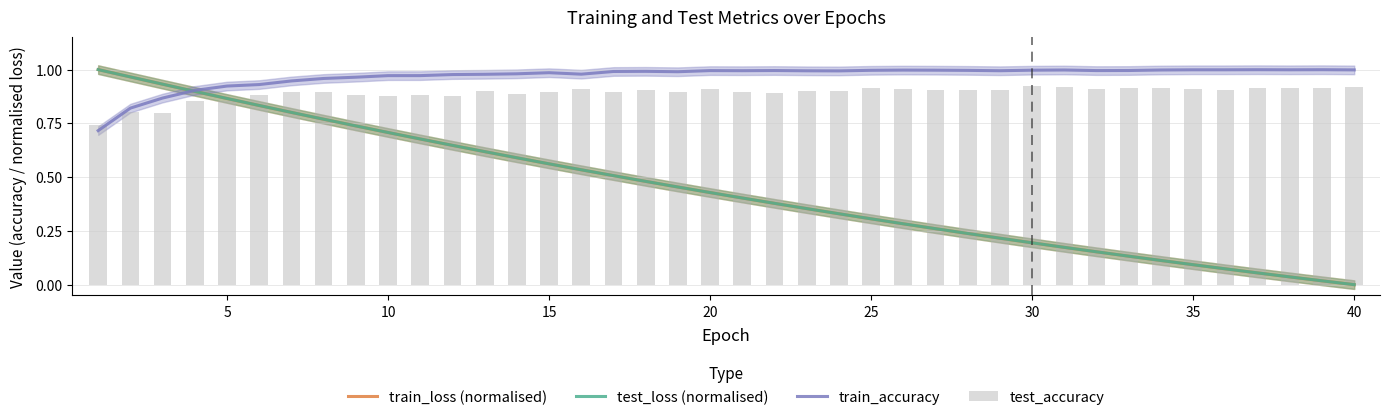

Which series has the largest total across all categories?

train_accuracy